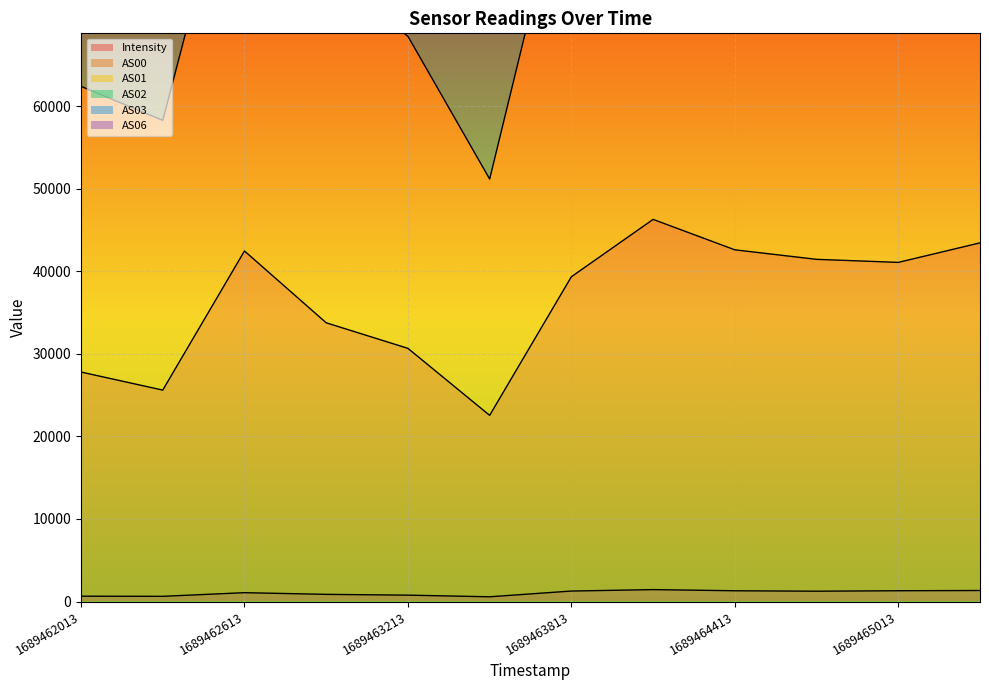

At which category is the sum across all series the highest?

1689464113